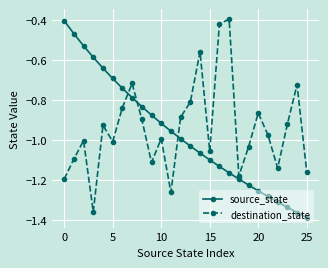

True or false: source_state has more than 1 interior local peaks.

False